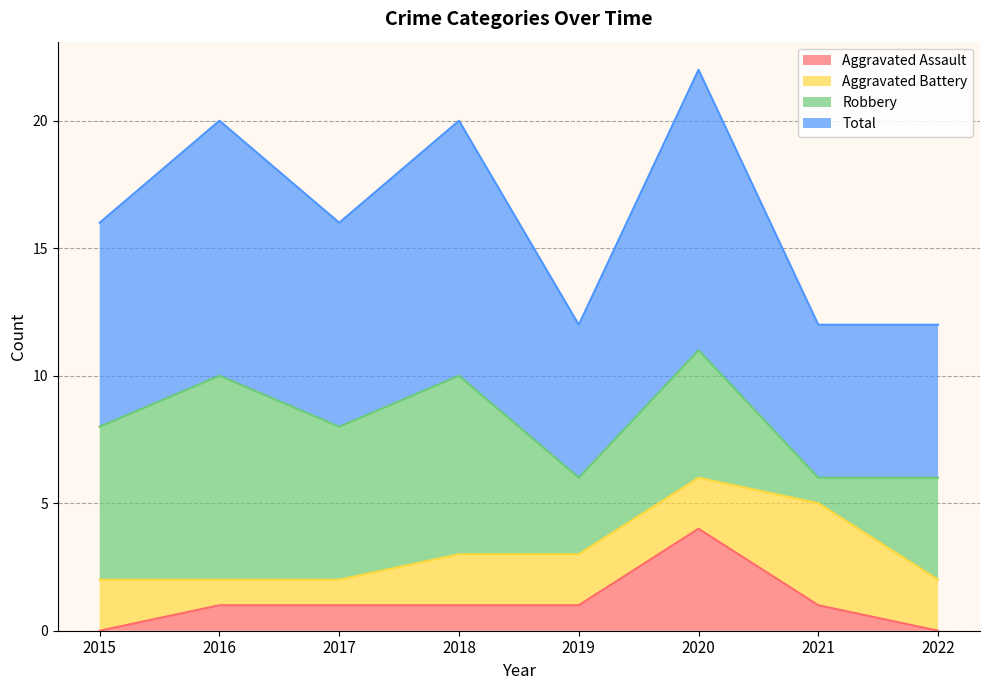

What is the maximum value for Aggravated Assault?

4